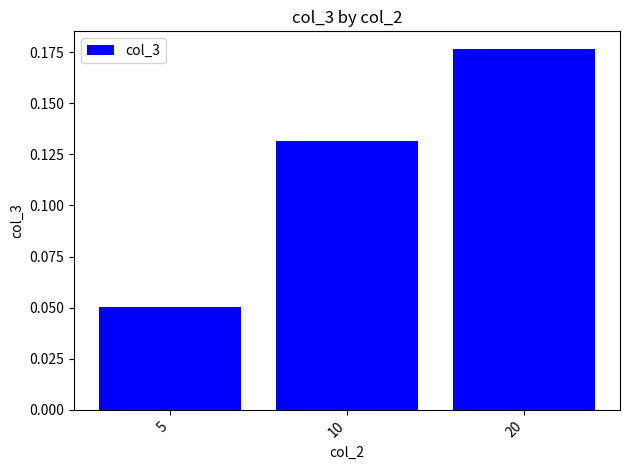

Which has a higher value, 20 or 10?

20